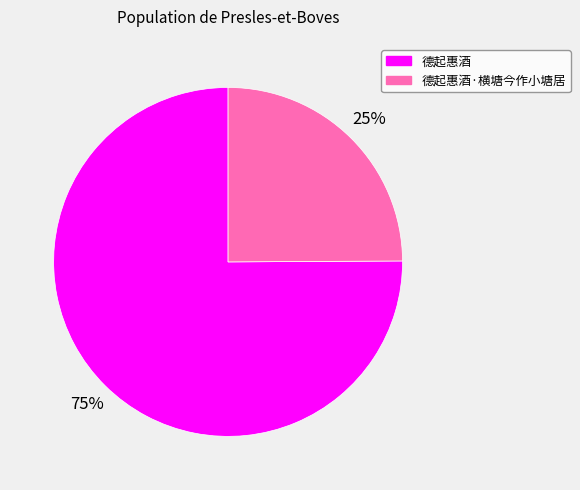

To the nearest percent, what is the difference between the largest and smallest slice percentages?

50%